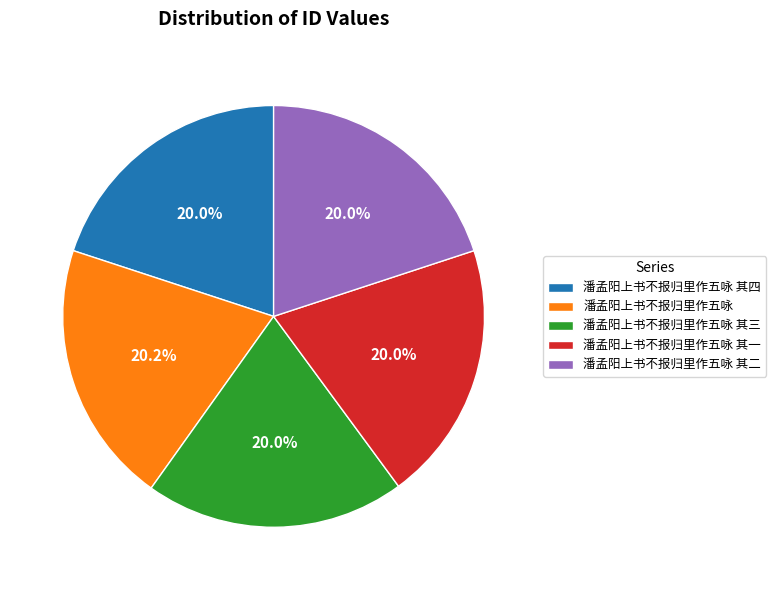

How many segments does this pie chart have?

5